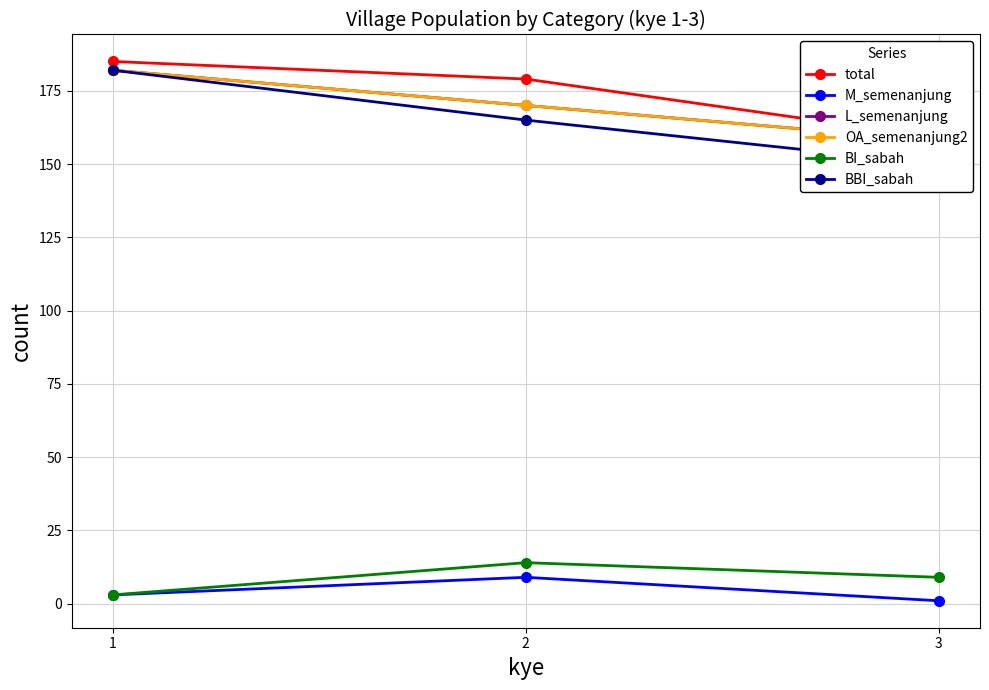

What is the total value across all series at 2?

707